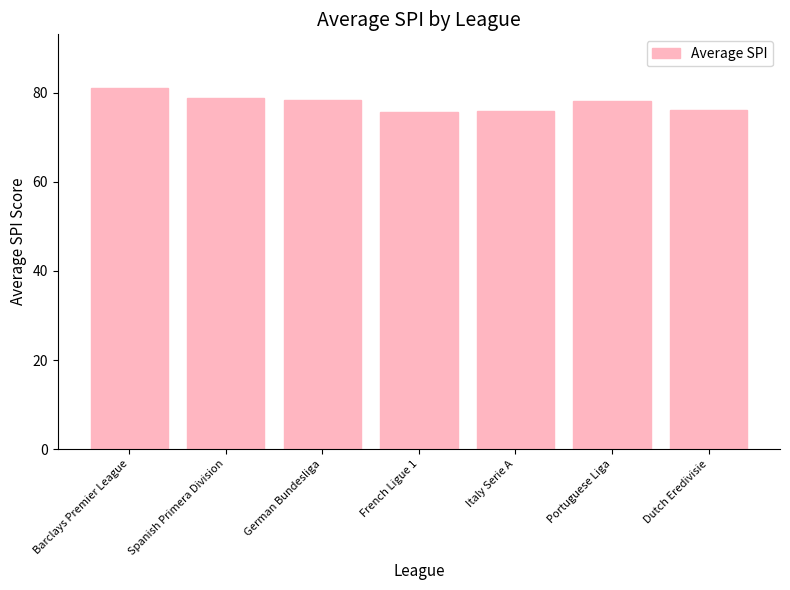

What is the label of the 7th bar from the right?

Barclays Premier League